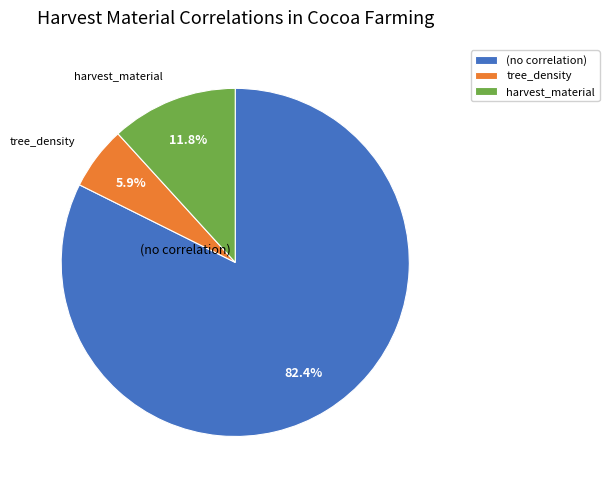

Rank the categories by value from lowest to highest.

tree_density, harvest_material, (no correlation)